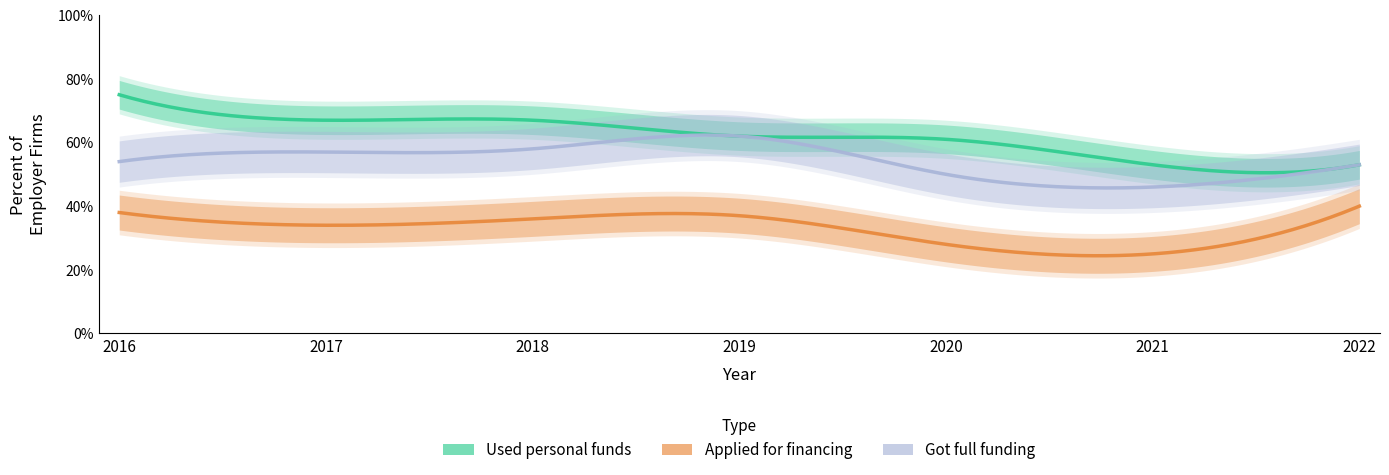

List the series in order of their peak value, highest first.

Used personal funds, Got full funding, Applied for financing